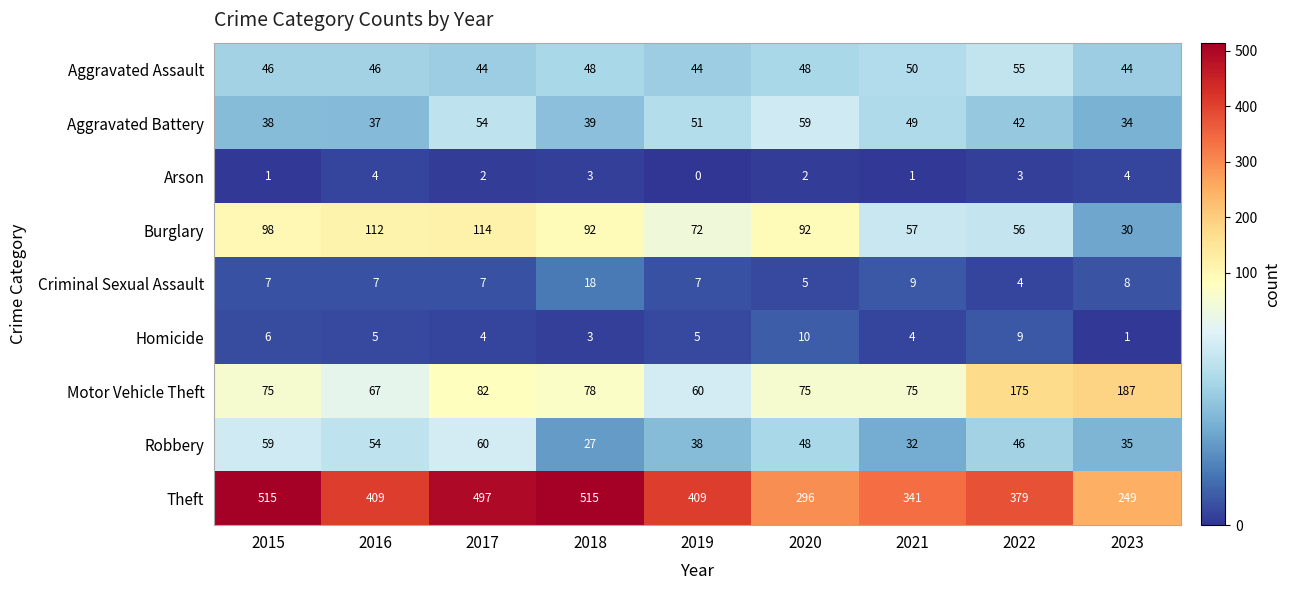

Count the Homicide values in the range 4 to 6.

5